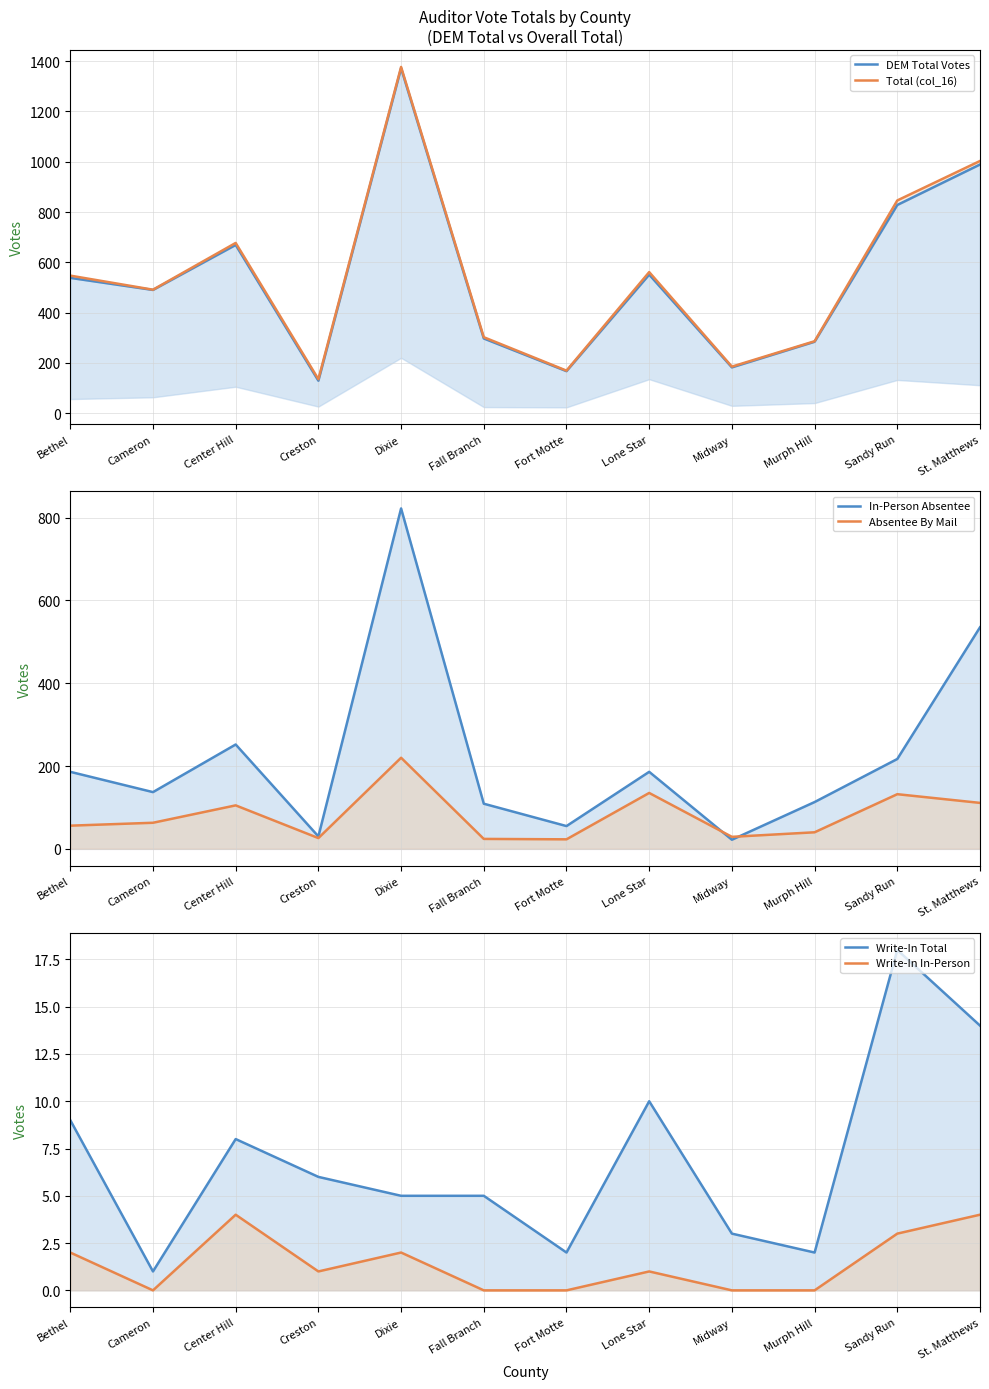

How many lines are shown in the chart?

6